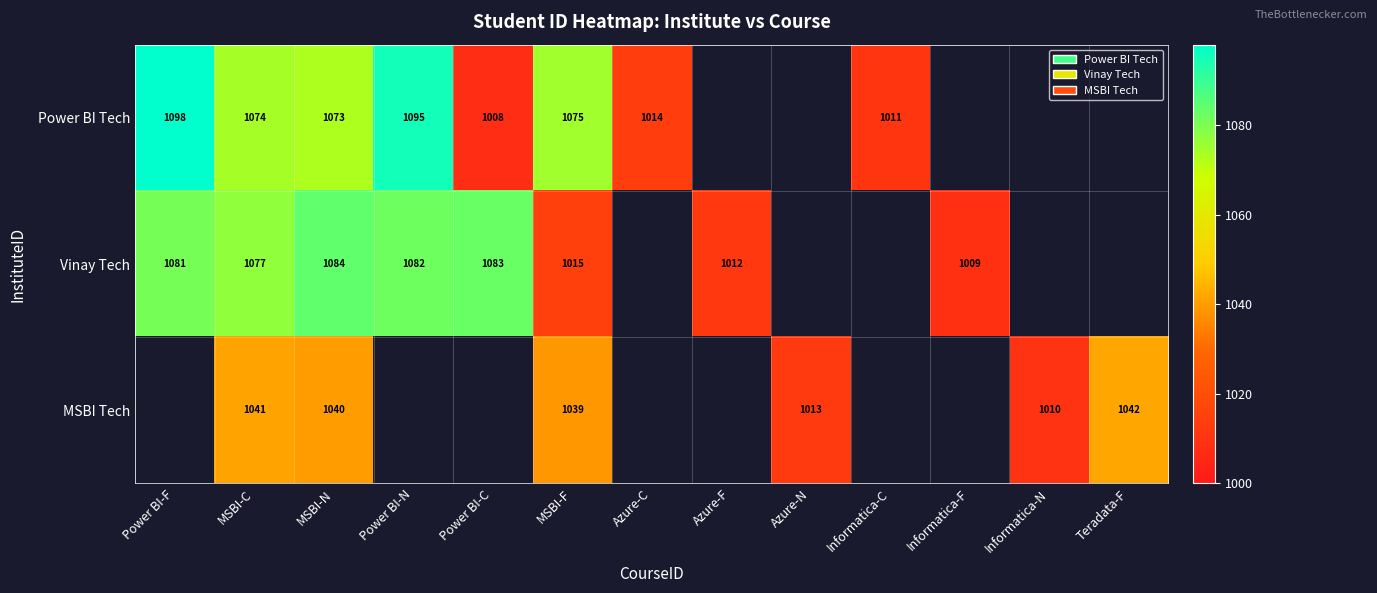

True or false: Vinay Tech has a value of 1077 at MSBI-C.

True